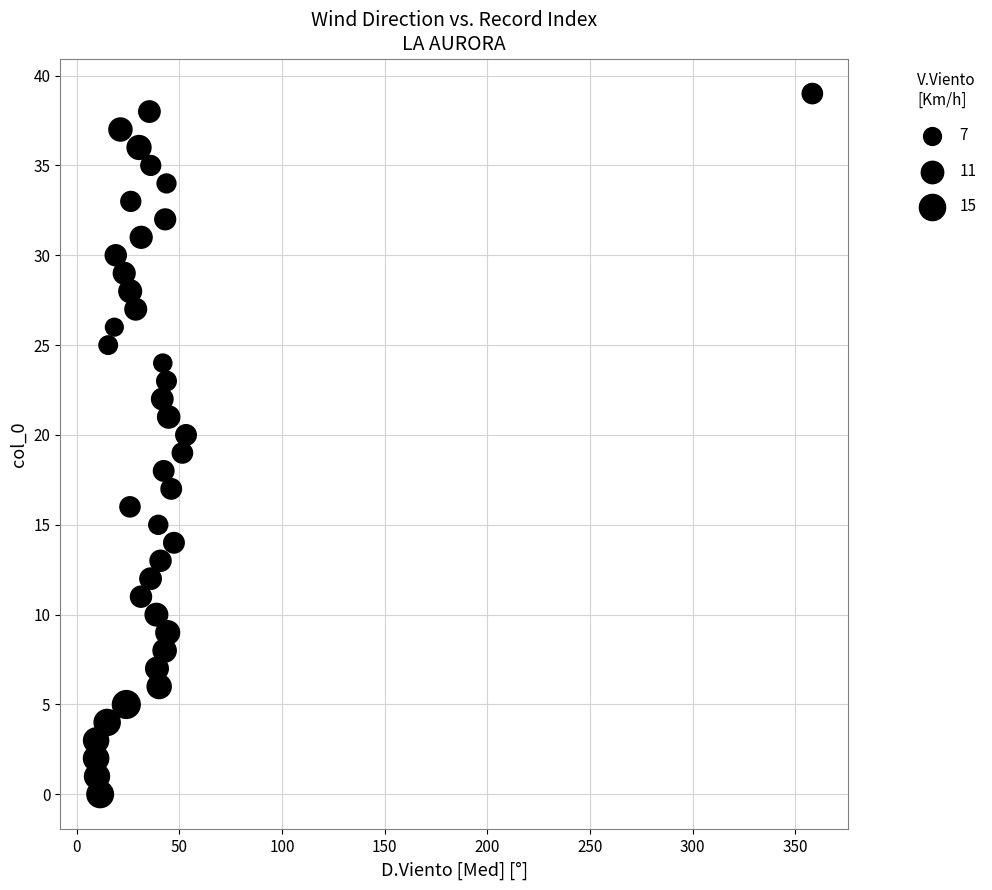

What is the range of Y values (max minus min)?

39